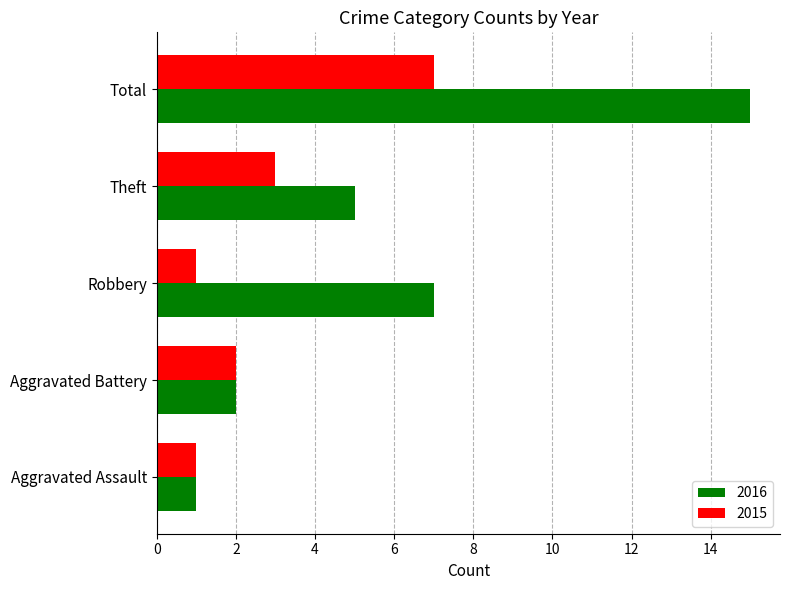

List the series in order of their peak value, lowest first.

2015, 2016